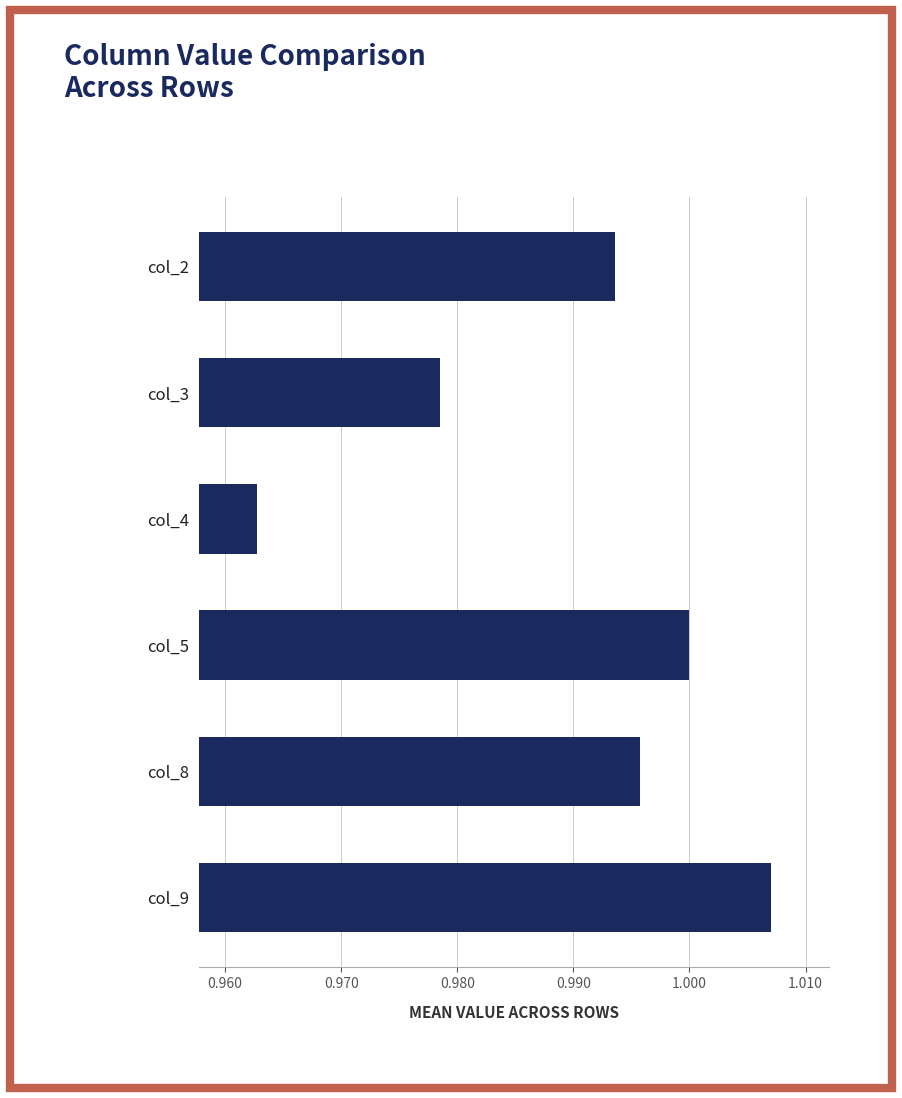

Which category has the lowest value across all series?

col_4